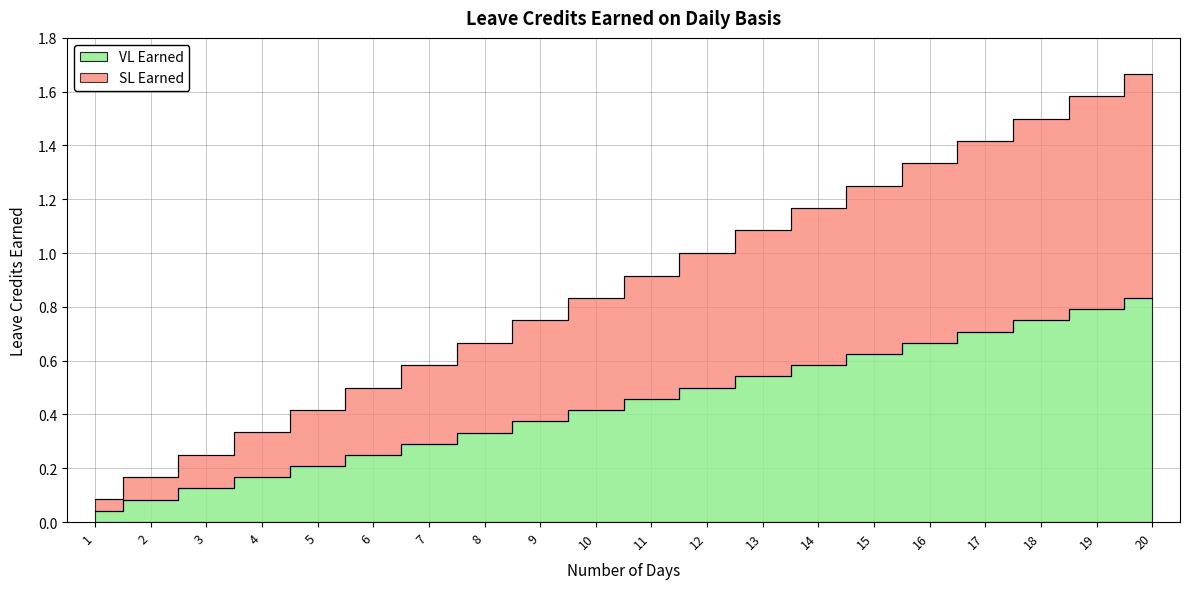

List the labels in order of VL Earned value, smallest first.

1, 2, 3, 4, 5, 6, 7, 8, 9, 10, 11, 12, 13, 14, 15, 16, 17, 18, 19, 20